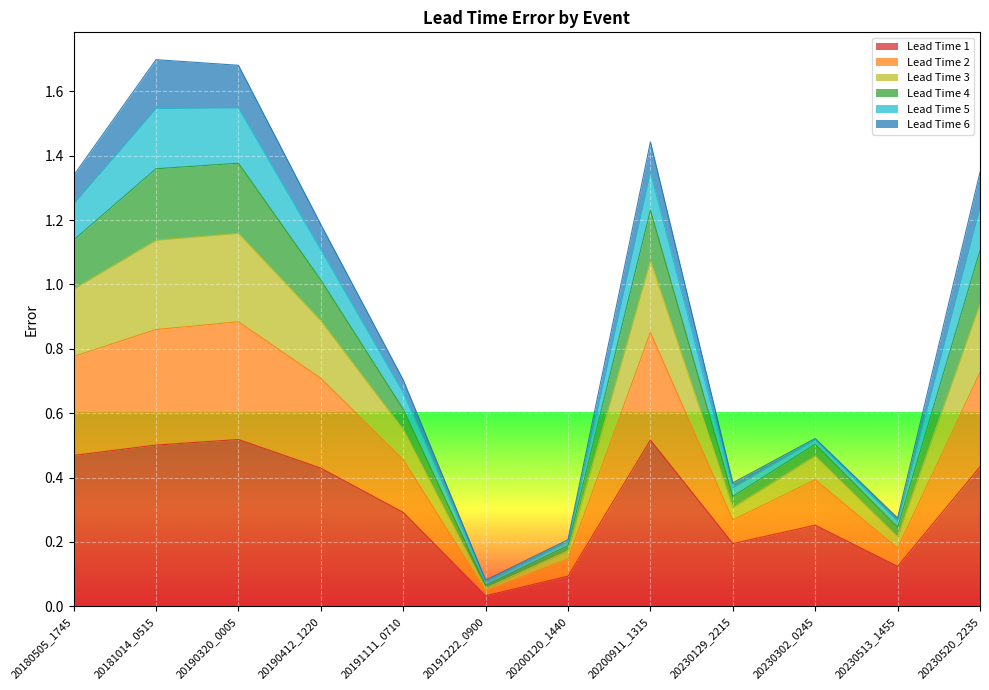

Is it true that Lead Time 1 equals 0.9 at 20190320_0005?

False